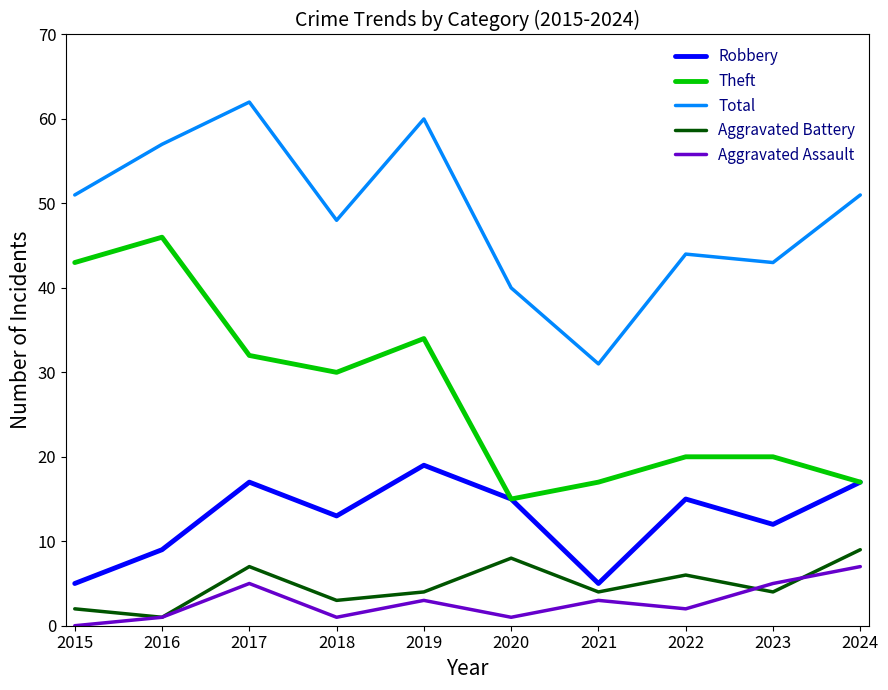

What is the difference between the Aggravated Assault values at 2015 and 2017?

5